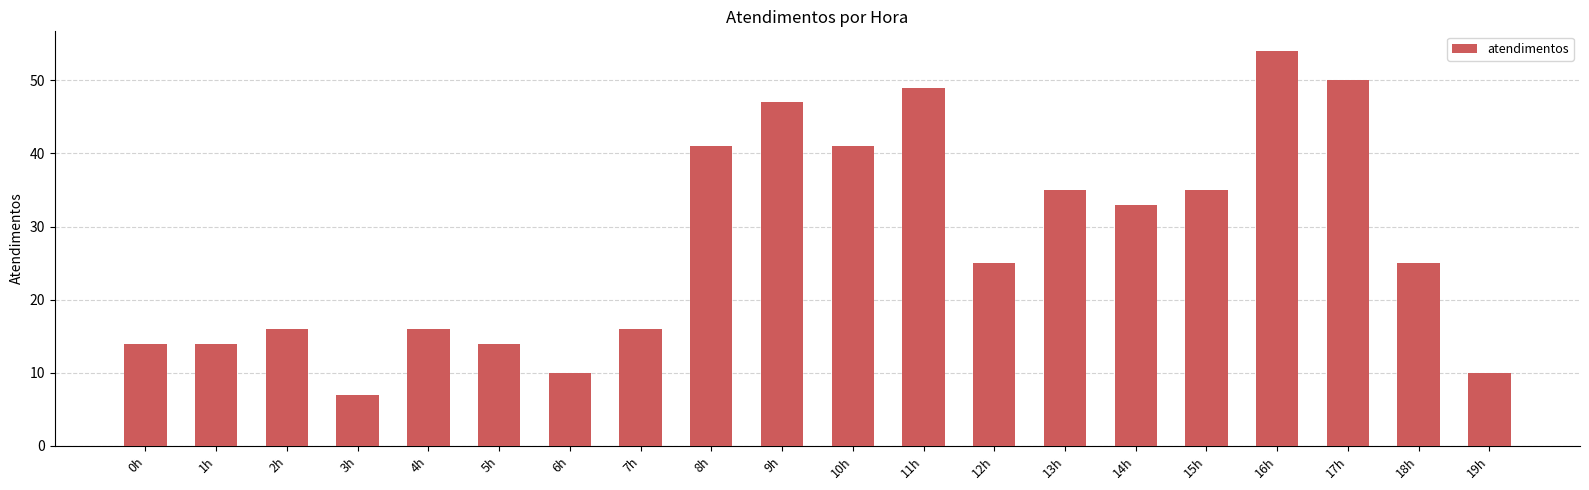

Is it true that the value at 17h is 50?

True